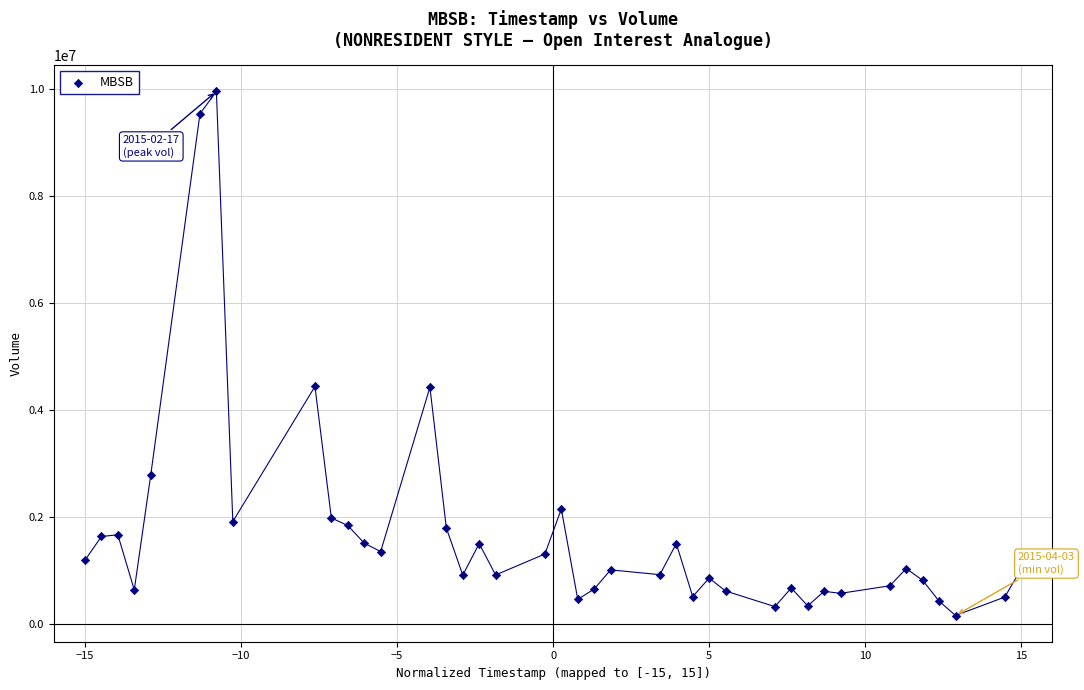

What is the range of Y values (max minus min)?

9799100